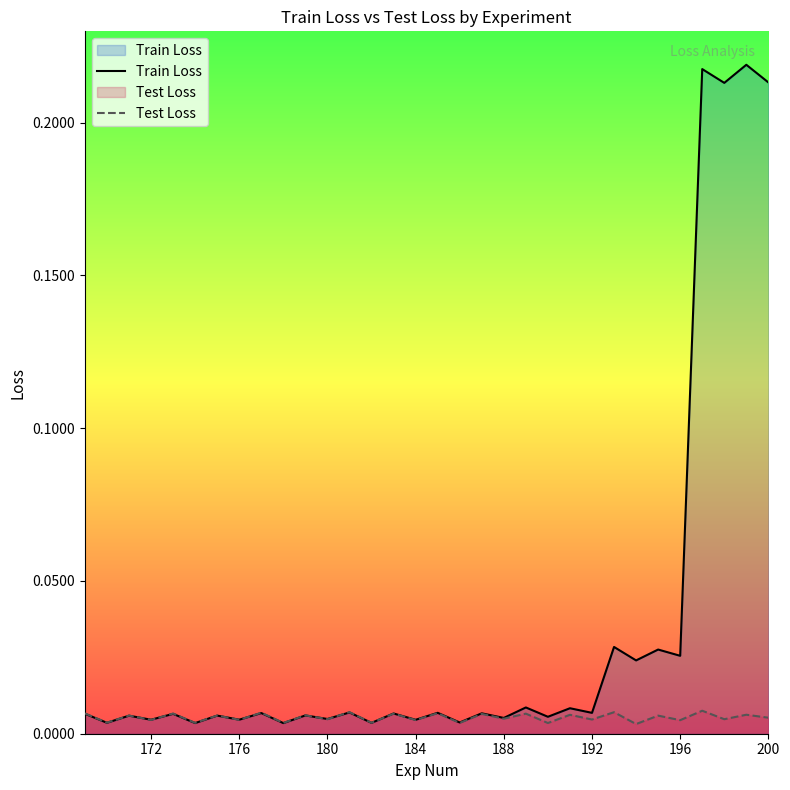

Which series has the largest total across all categories?

Train Loss